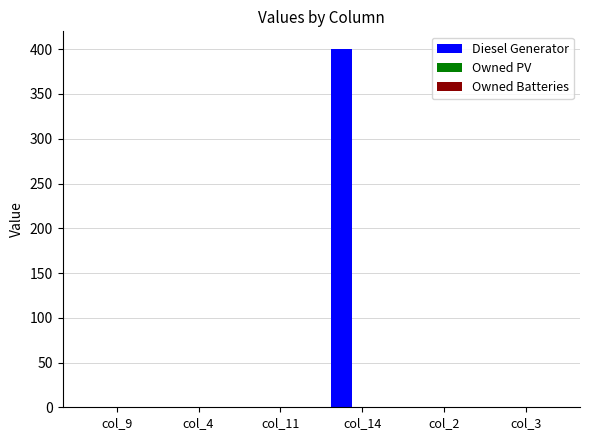

Reading left to right, transcribe all the data shown in this chart.

col_9=0	col_4=0	col_11=0	col_14=400	col_2=0	col_3=0